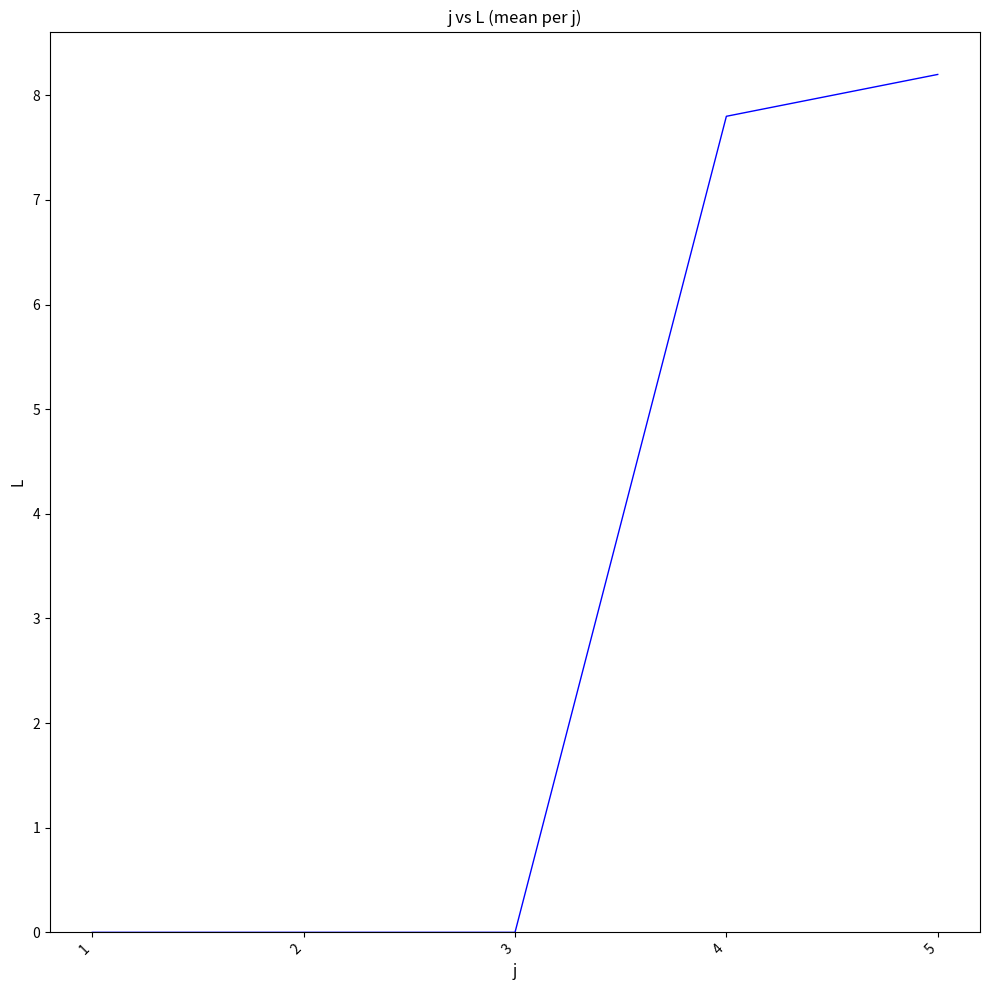

True or false: the data shows 3.6 at 5.

False